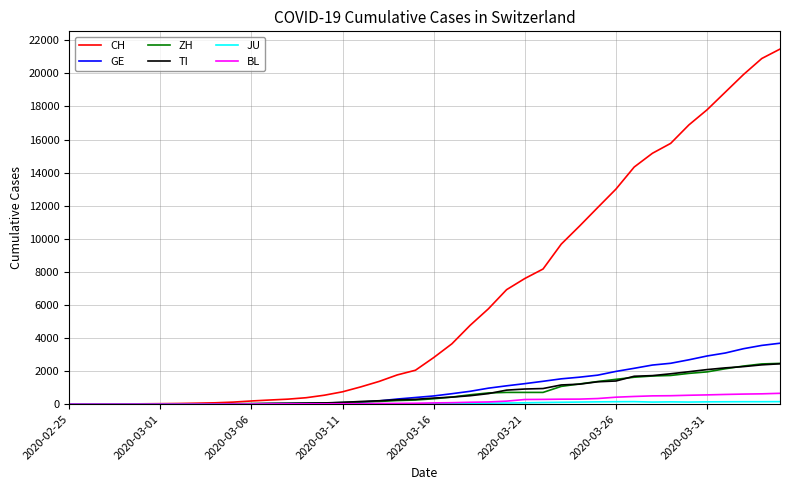

What is the maximum value for GE?

3685